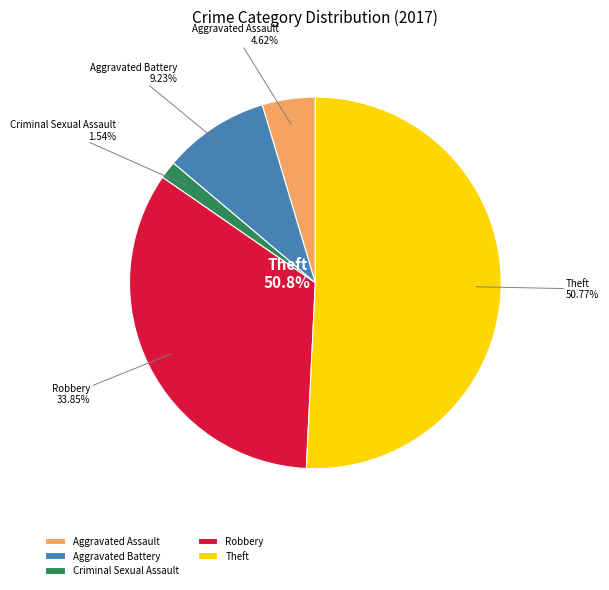

What percentage is the Aggravated Battery slice, to the nearest percent?

9%